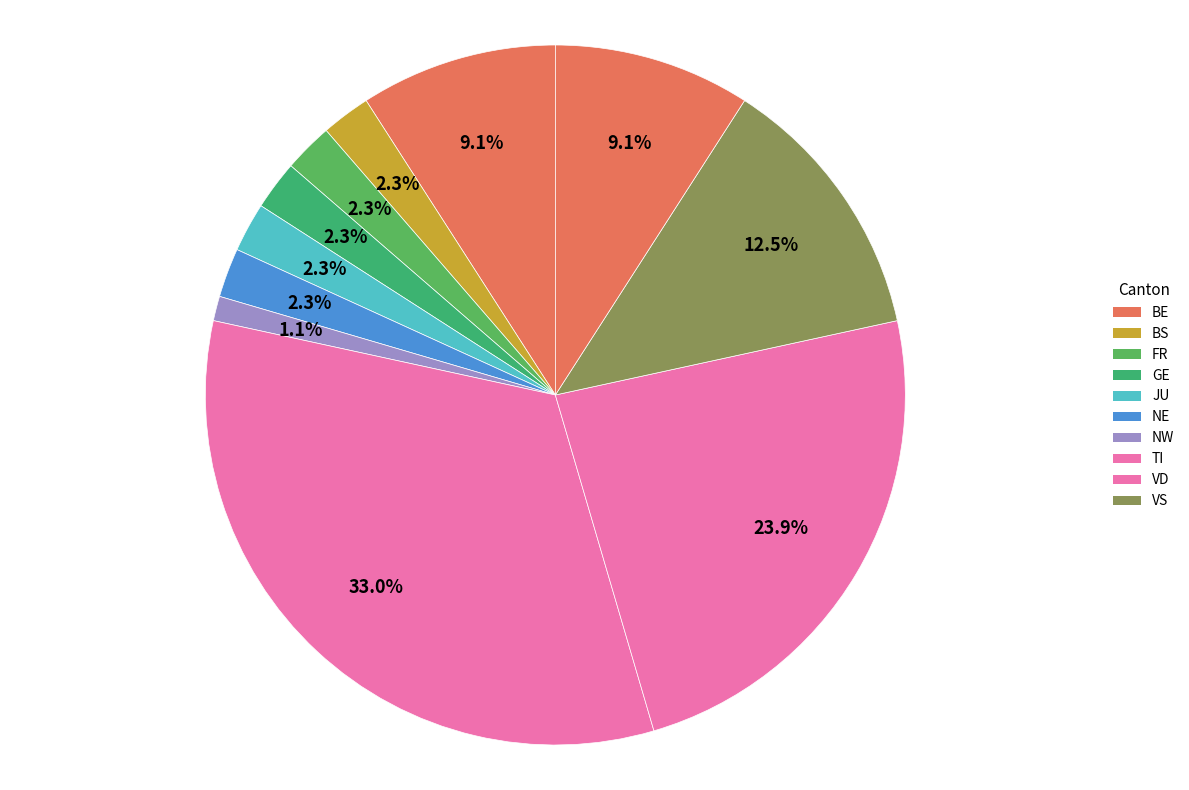

How many segments does this pie chart have?

11